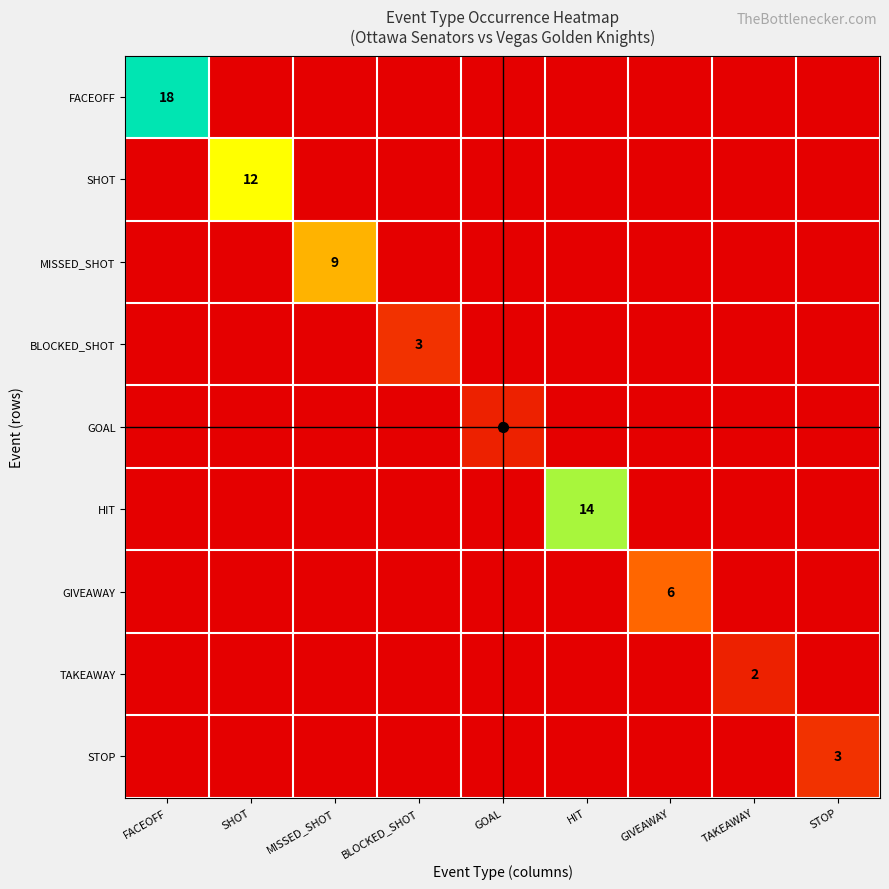

Which label corresponds to the largest value in the chart?

FACEOFF